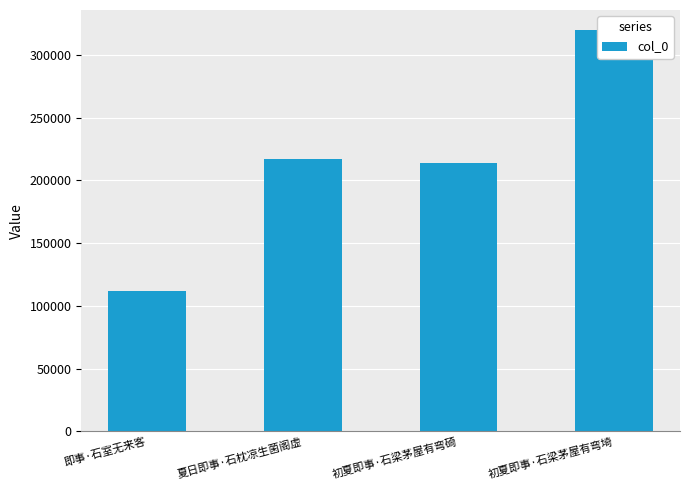

Is it true that the value at 夏日即事·石枕凉生菌阁虚 is 300877?

False